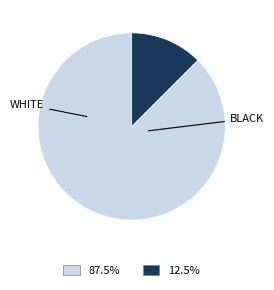

Is there a majority slice in this chart?

Yes